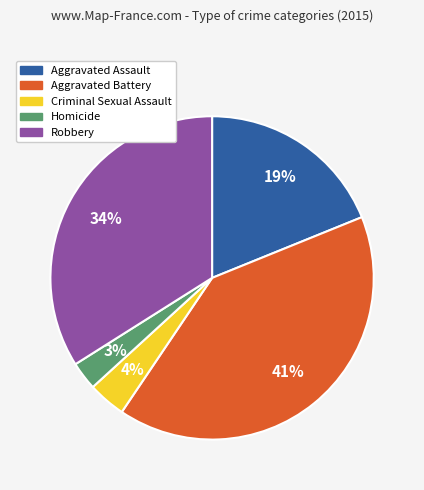

Rank the categories by value from highest to lowest.

Aggravated Battery, Robbery, Aggravated Assault, Criminal Sexual Assault, Homicide